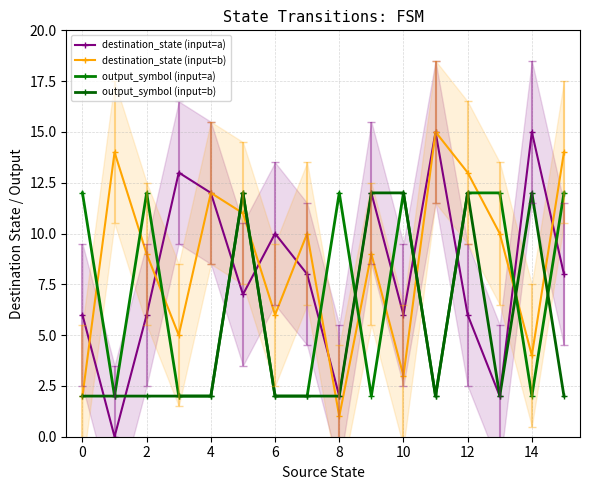

What is the sum of the output_symbol (input=b) values at 13 and 6?

4